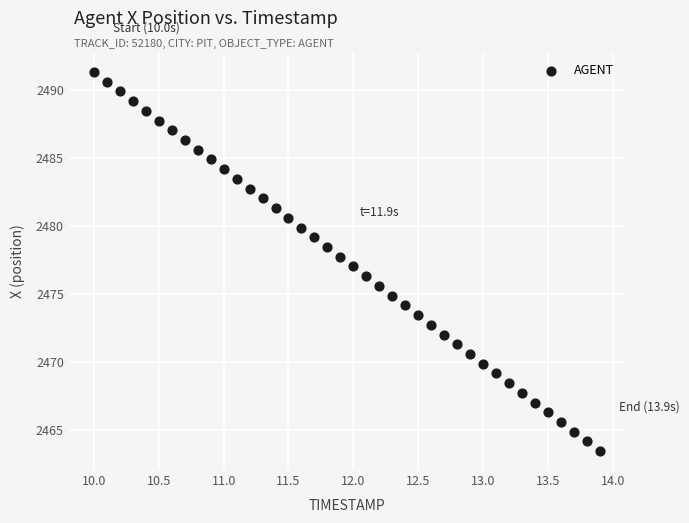

What is the range of X values (max minus min)?

3.9